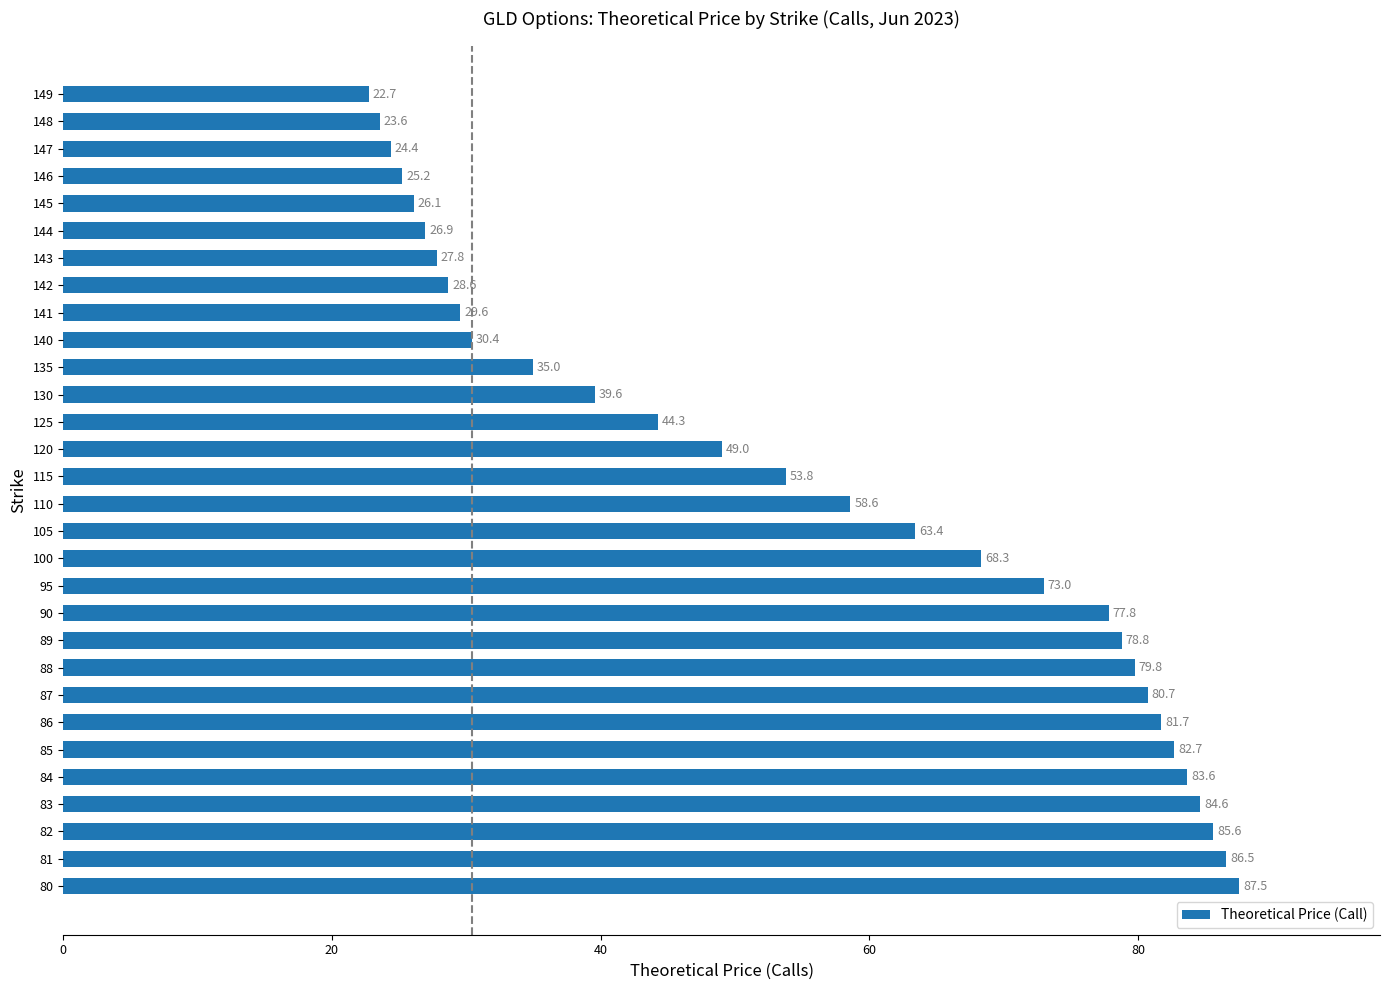

What is the smallest value displayed?

22.7